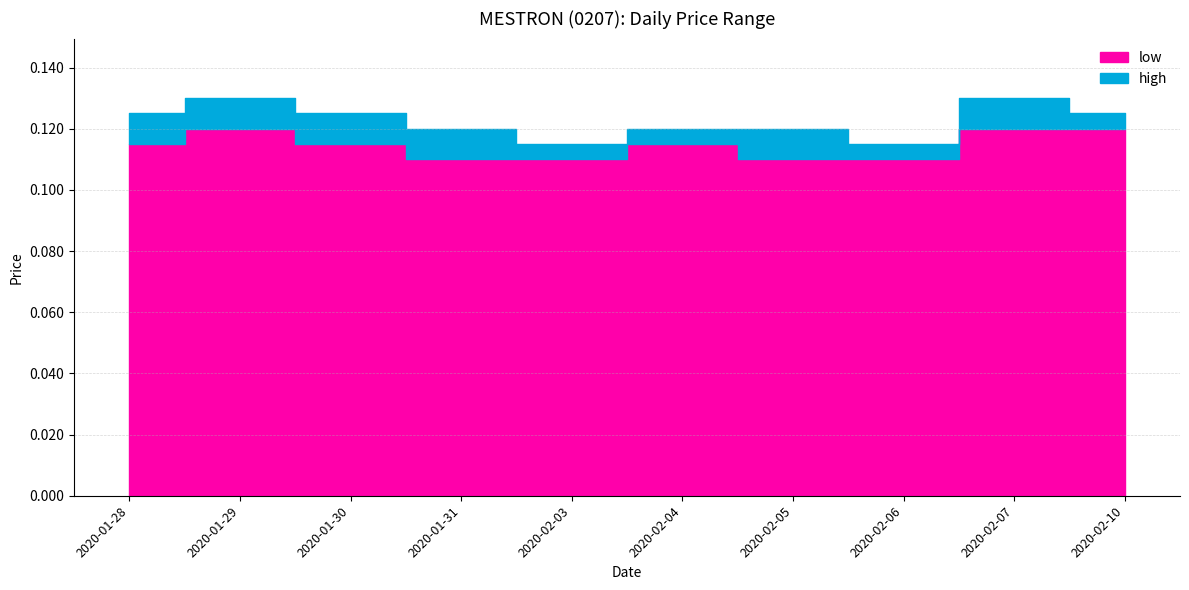

True or false: low and high cross at least once.

False